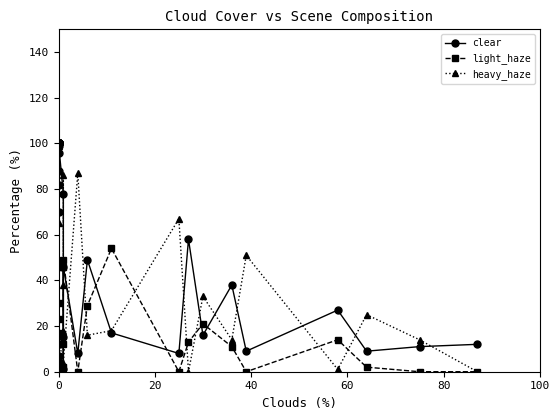

After their last crossing, which series has the higher values: clear or heavy_haze?

clear